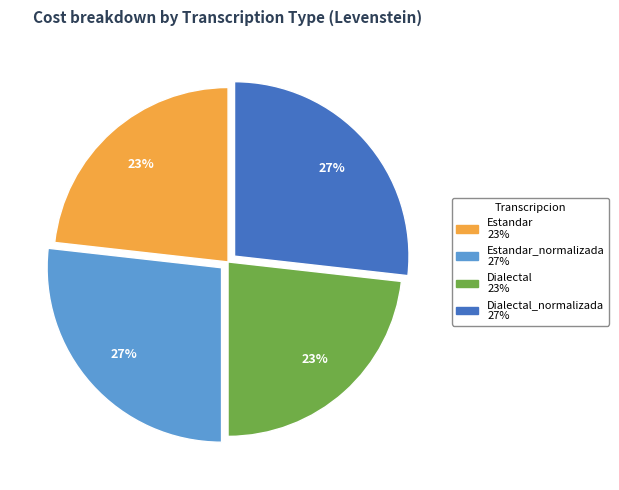

Is there any slice that represents more than half of the pie?

No